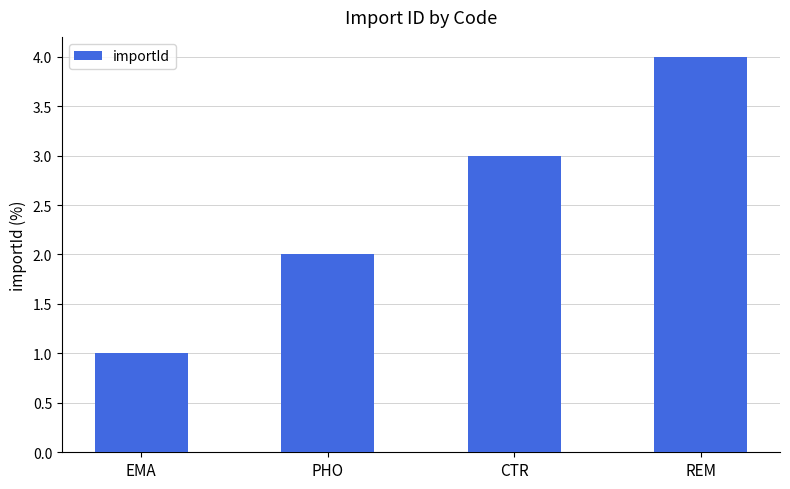

What is the difference between the maximum and minimum values?

3